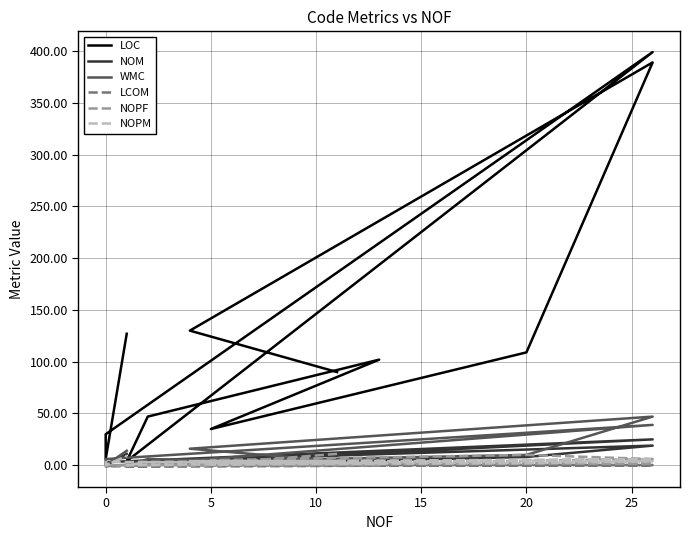

At how many categories does at least one series exceed 386?

2